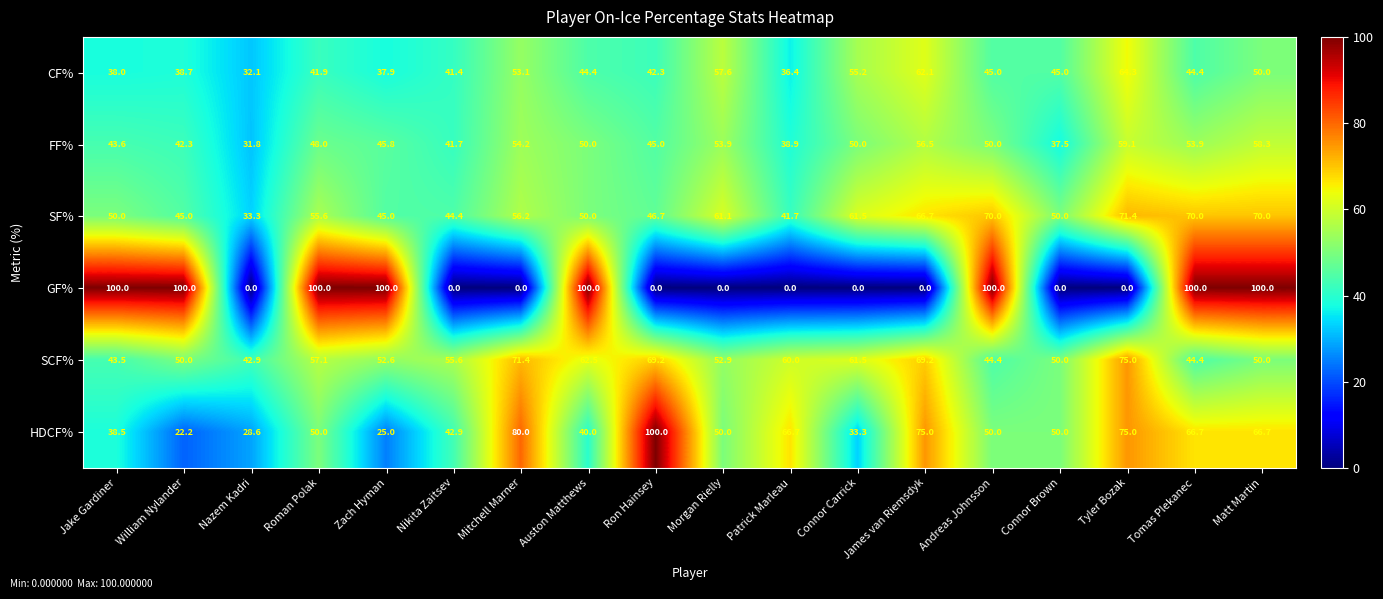

What is the maximum value for GF%?

100.0